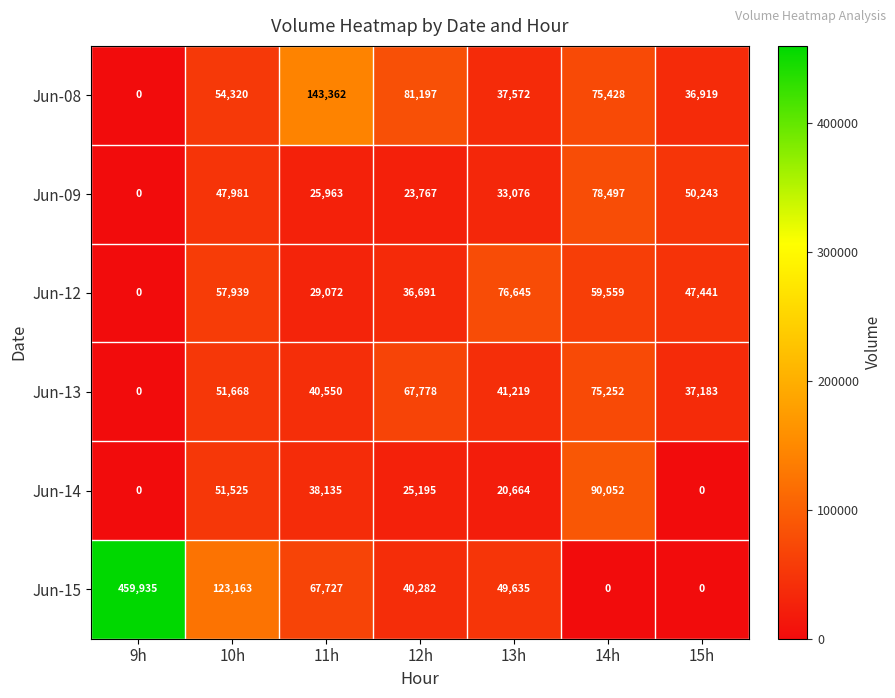

Rank the series by their maximum value, from highest to lowest.

Jun-15, Jun-08, Jun-14, Jun-09, Jun-12, Jun-13